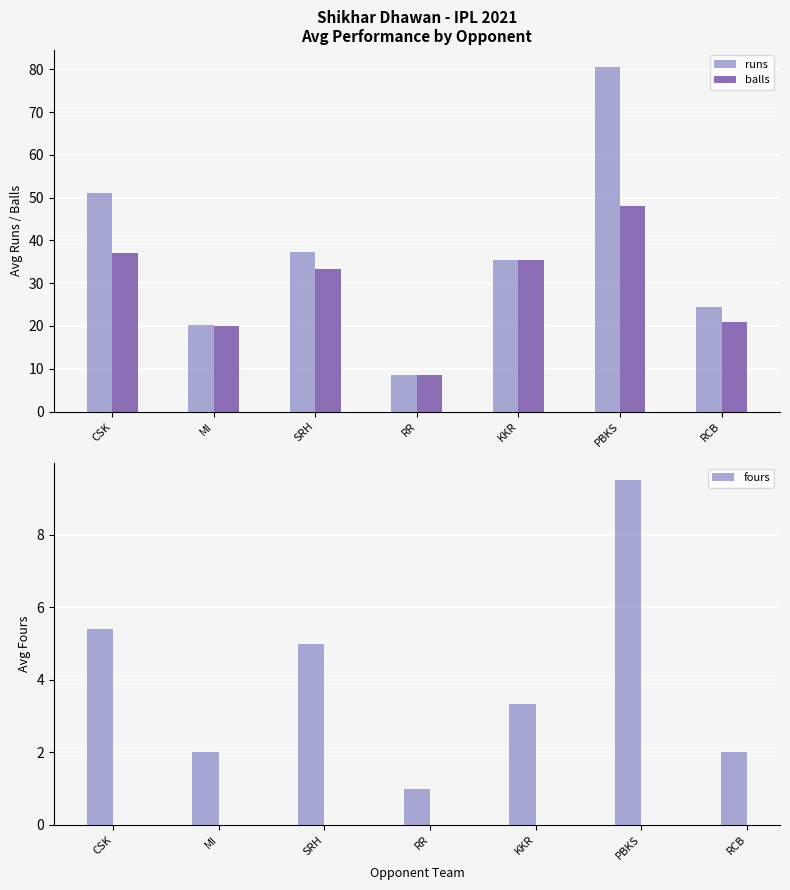

Which series has the largest range (max minus min)?

runs